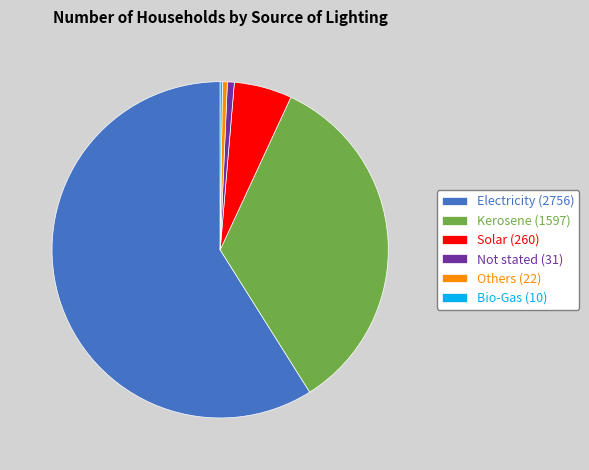

Which has a higher value, Others (22) or Solar (260)?

Solar (260)